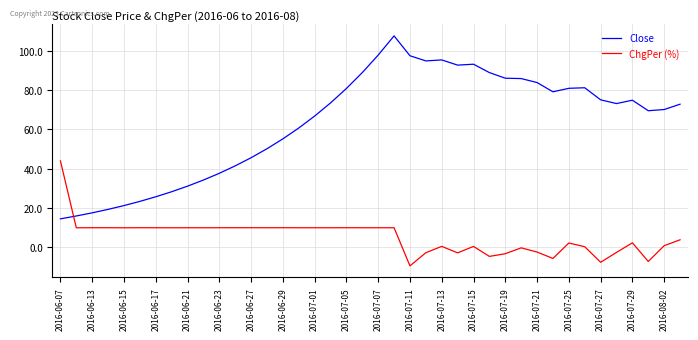

What is the highest value of the ChgPer (%) series?

44.0